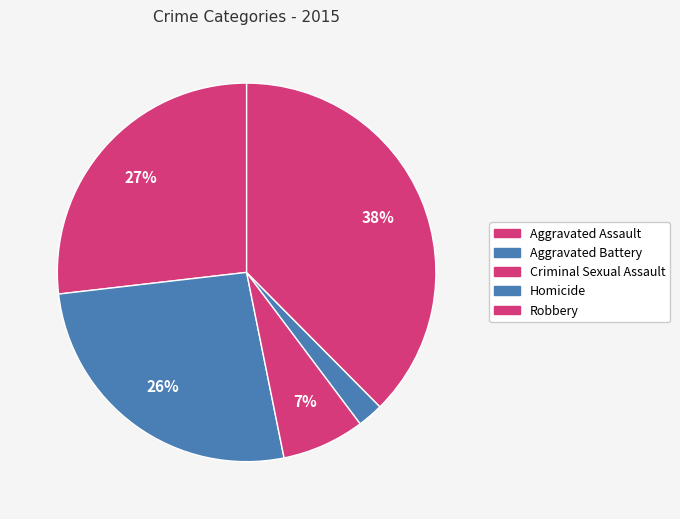

How many slices are in this pie chart?

5